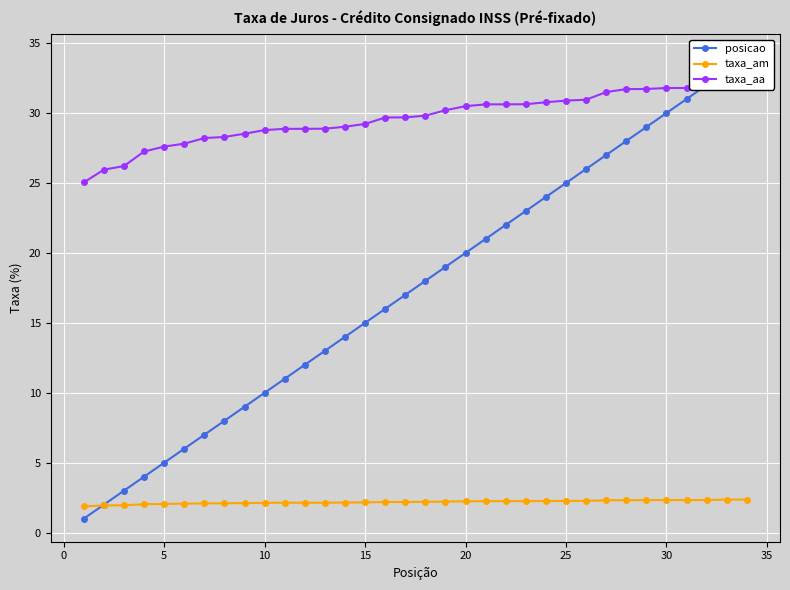

What is the sum of all taxa_am values?

74.3